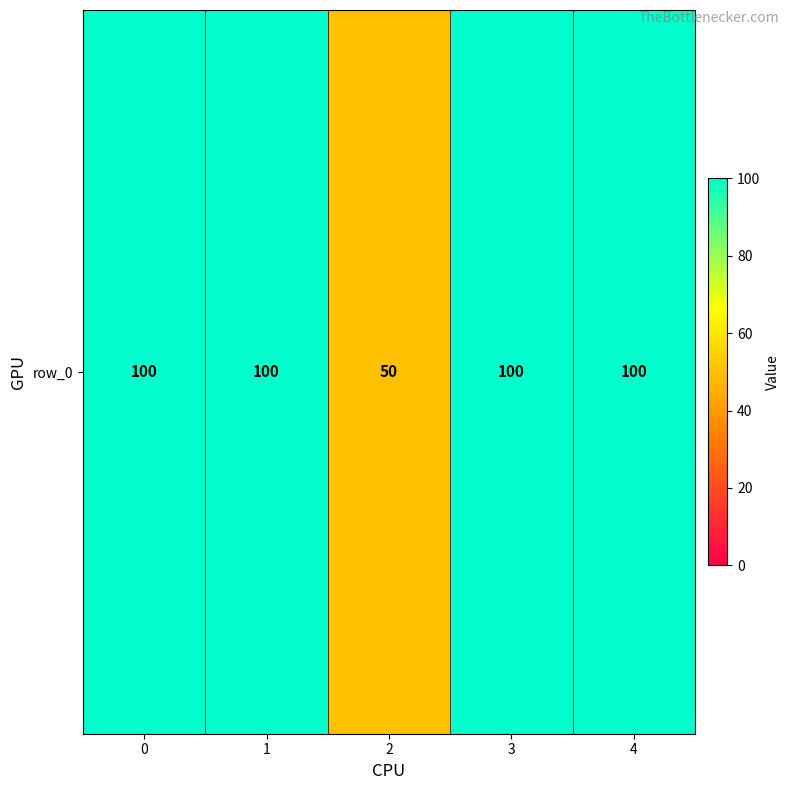

What is the greatest value displayed?

100